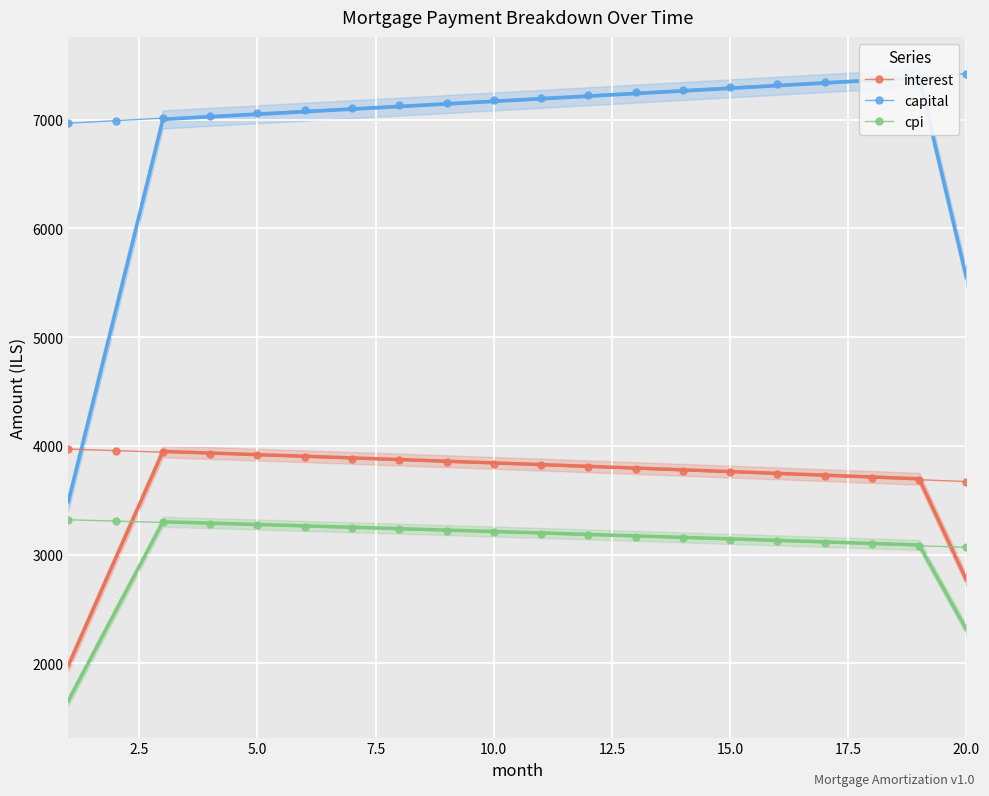

How many data points in capital are less than 7203?

10